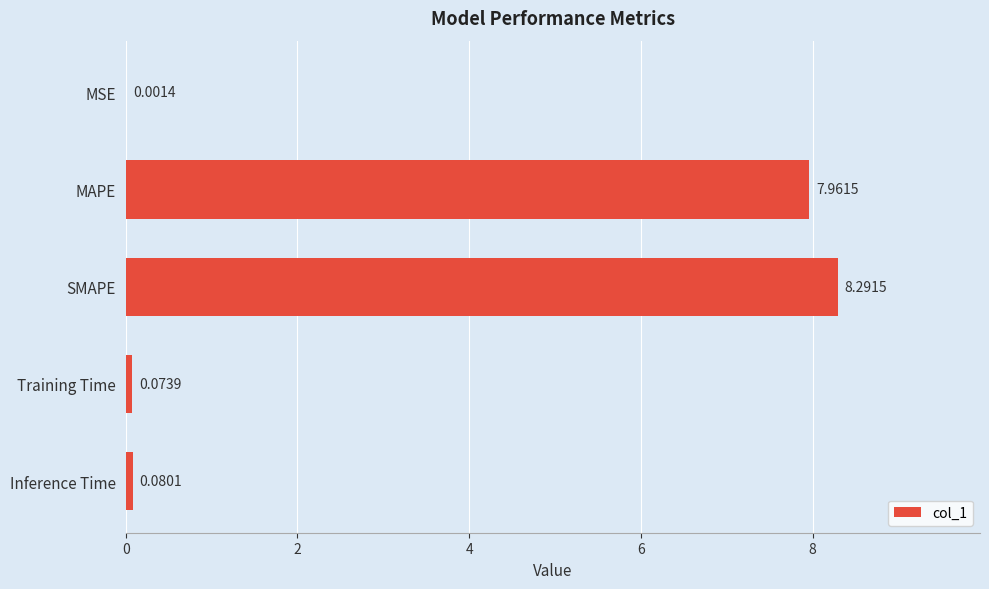

What is the change in value from MAPE to Inference Time?

-7.9